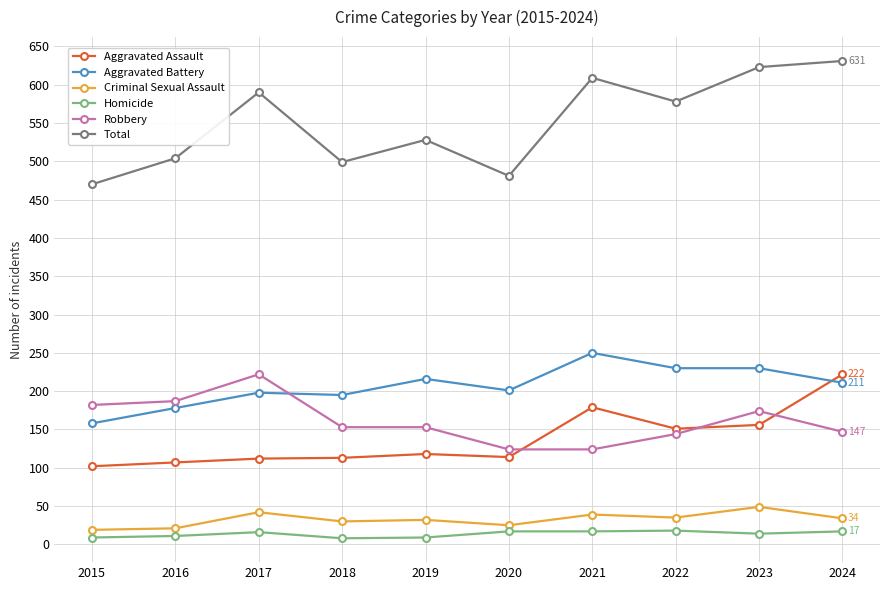

Which series has the largest total across all categories?

Total